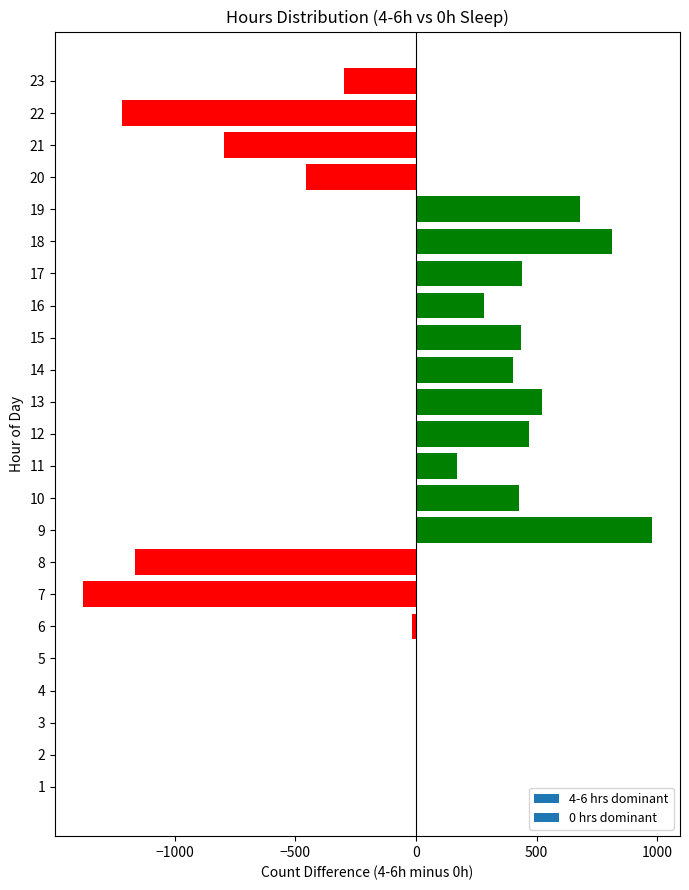

What is the maximum value shown in the chart?

977